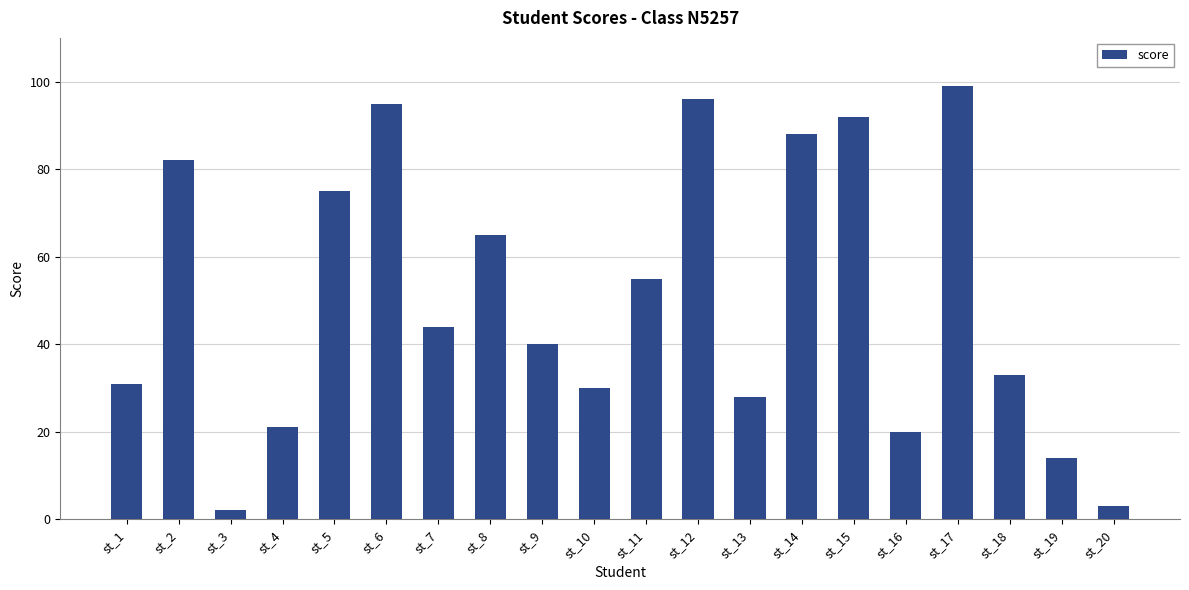

How many bars are there in total?

20